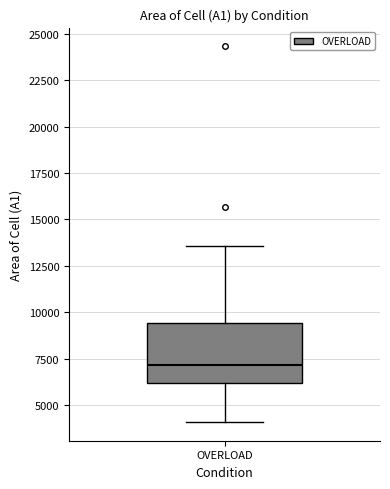

Transcribe this box plot: give where the median line is, the range the box spans, and where the two whiskers end, as read against the y-axis. The values are not printed on the chart, so give them approximately, as read against the axis.

median 7000, box 6000 to 9500, whiskers 4000 to 13500